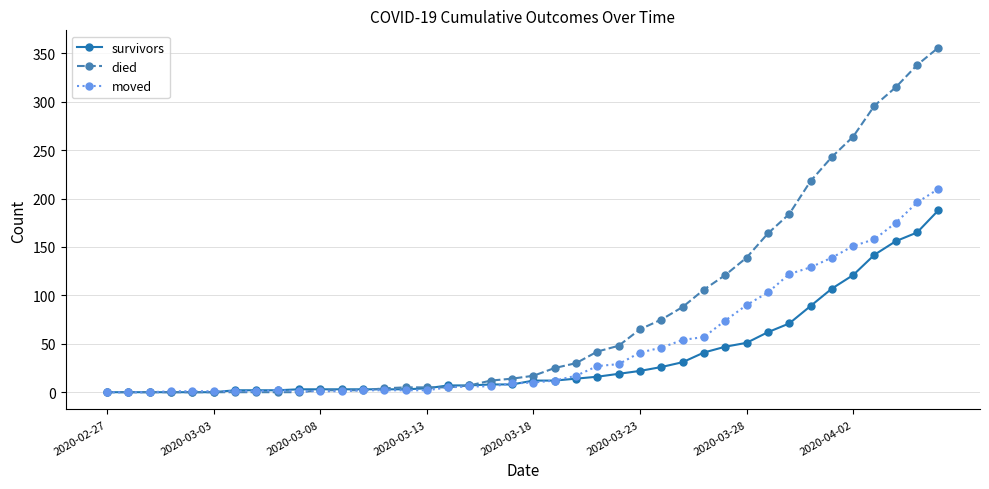

What is the difference between the maximum and minimum values in the died series?

356